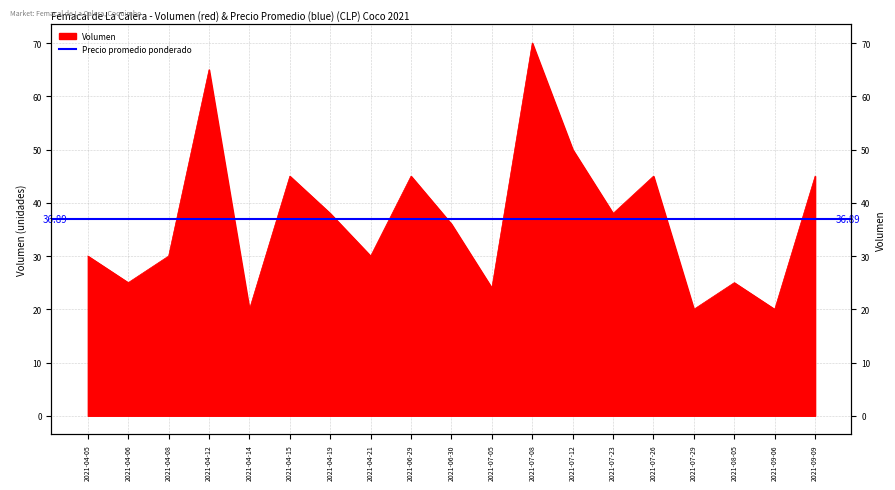

Reading right to left, extract all data points from this chart.

45	20	25	20	45	38	50	70	24	36	45	30	38	45	20	65	30	25	30